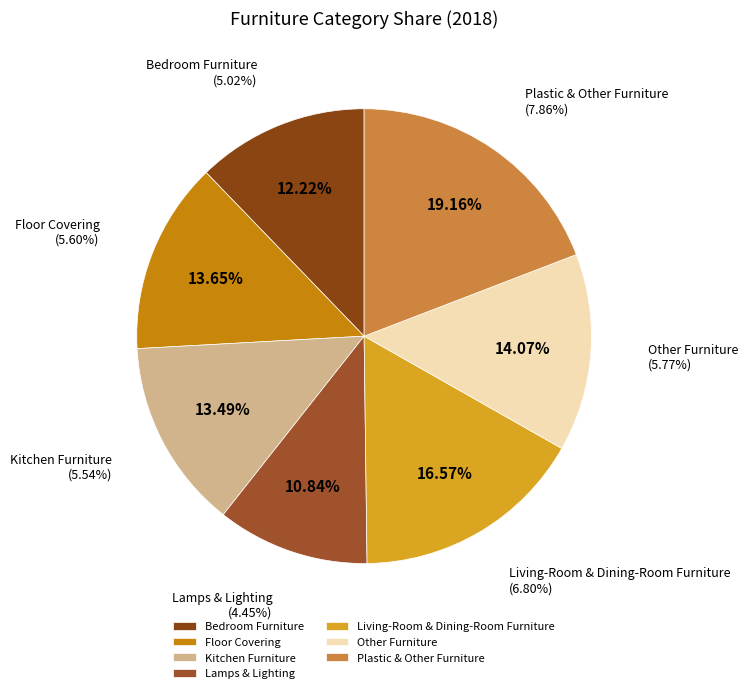

What percentage is the Plastic & Other Furniture slice, to the nearest percent?

19%